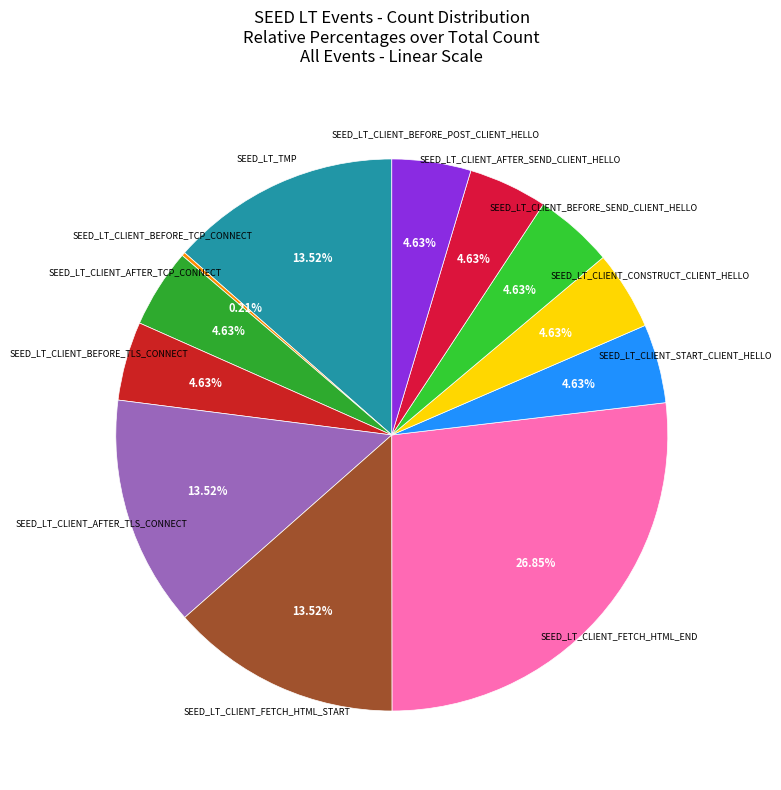

Is there any slice that represents more than half of the pie?

No